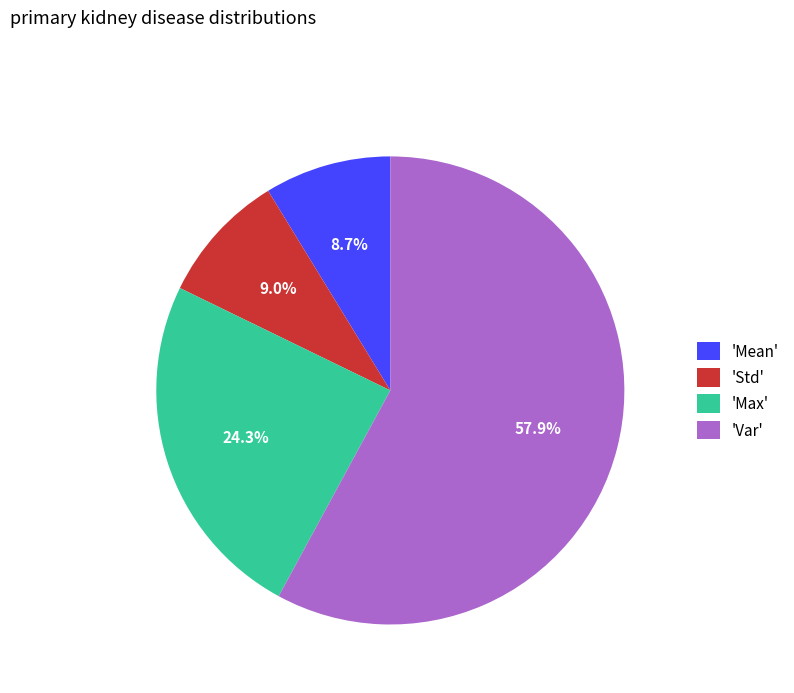

What is the ratio of the value at 'Max' to the value at 'Std'?

2.7